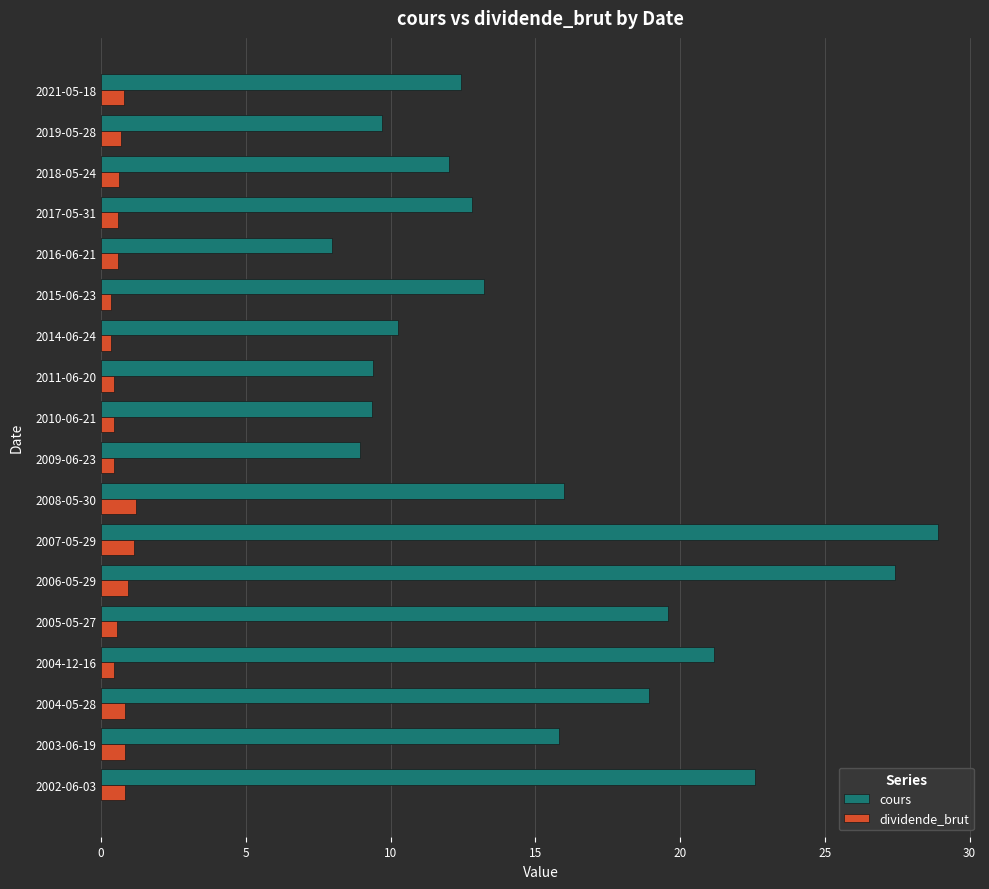

Rank the series by their maximum value, from lowest to highest.

dividende_brut, cours